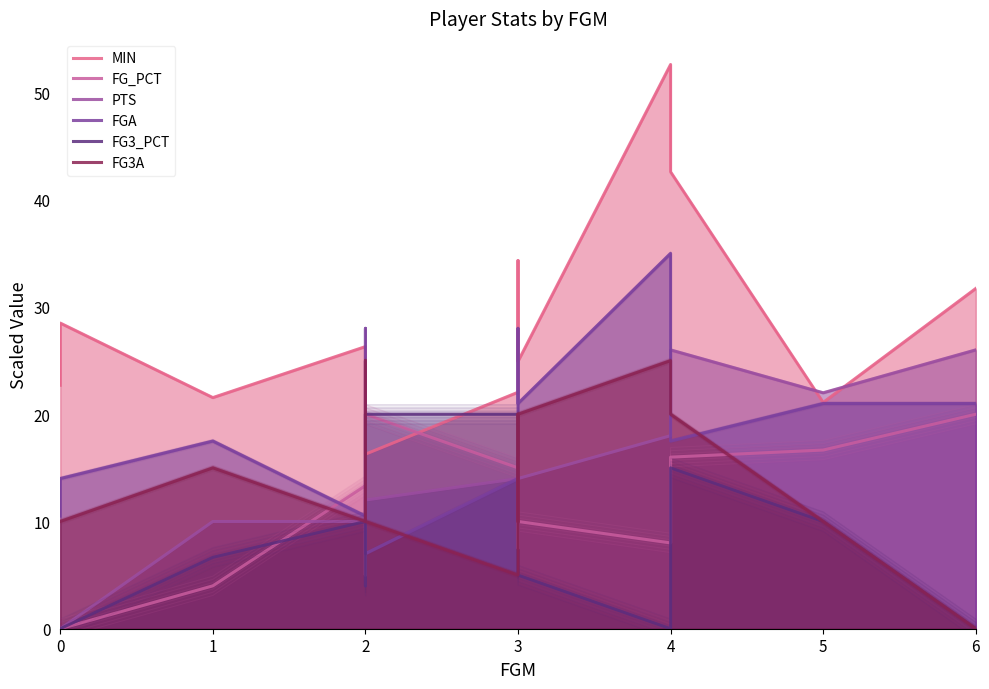

True or false: FG3_PCT has more than 2 points higher than both neighbors.

False